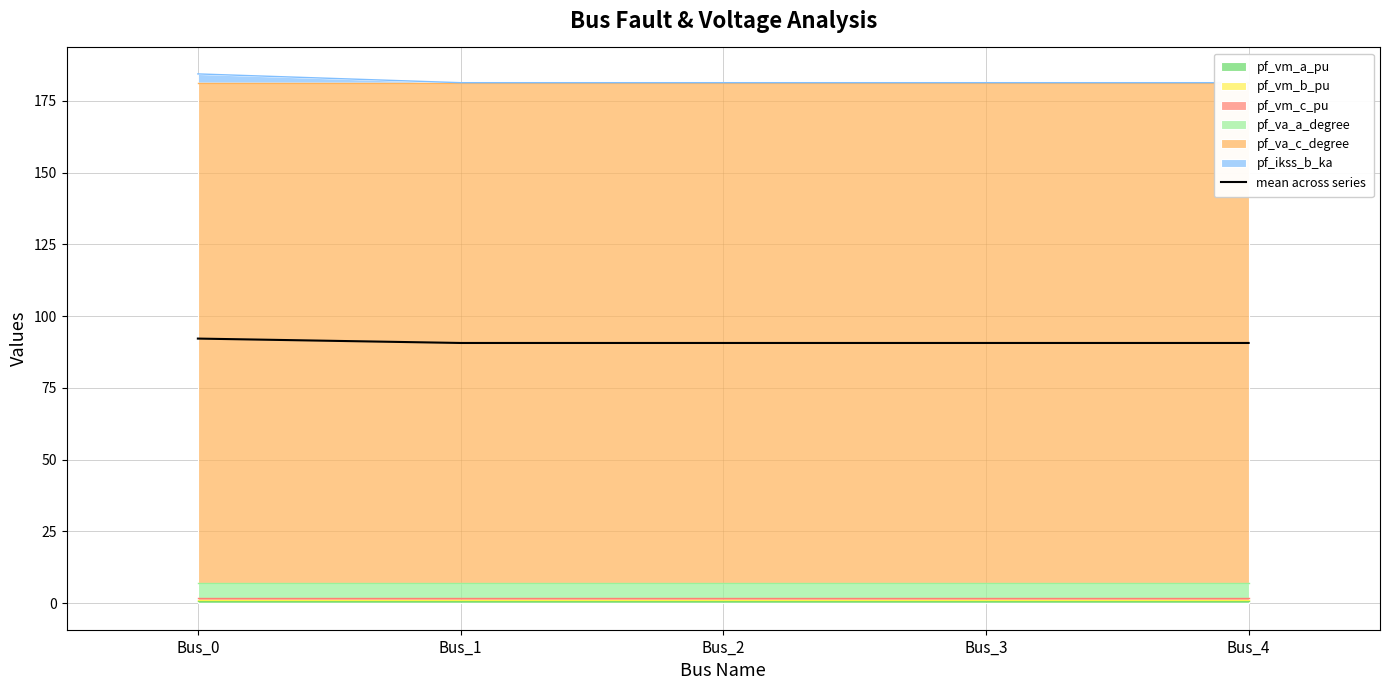

Which has a higher value, Bus_2 or Bus_1?

Bus_2